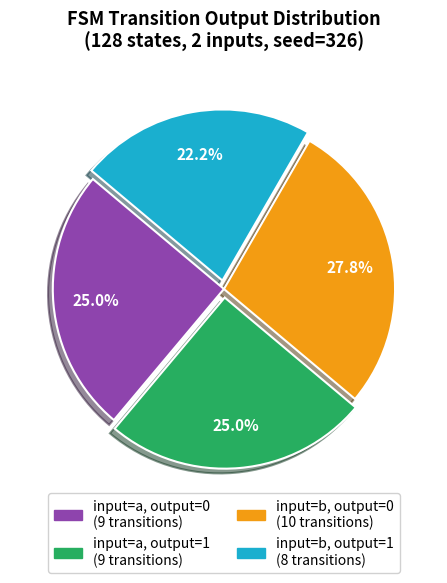

Is there any slice that represents more than half of the pie?

No